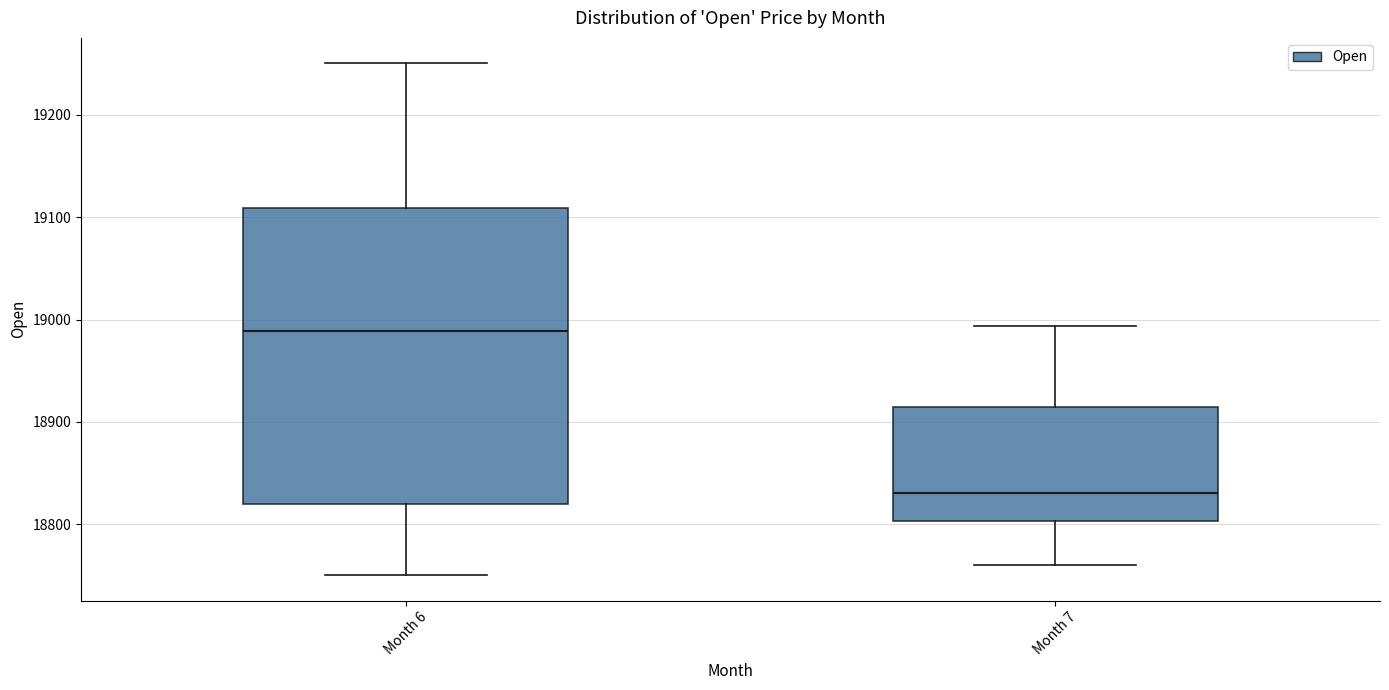

Reading left to right, transcribe this box plot: for each box, give where its median line is, the range the box spans, and where its two whiskers end, as read against the y-axis. The values are not printed on the chart, so give them approximately, as read against the axis.

Month 6: median 18990, box 18820 to 19110, whiskers 18750 to 19250
Month 7: median 18830, box 18800 to 18920, whiskers 18760 to 18990